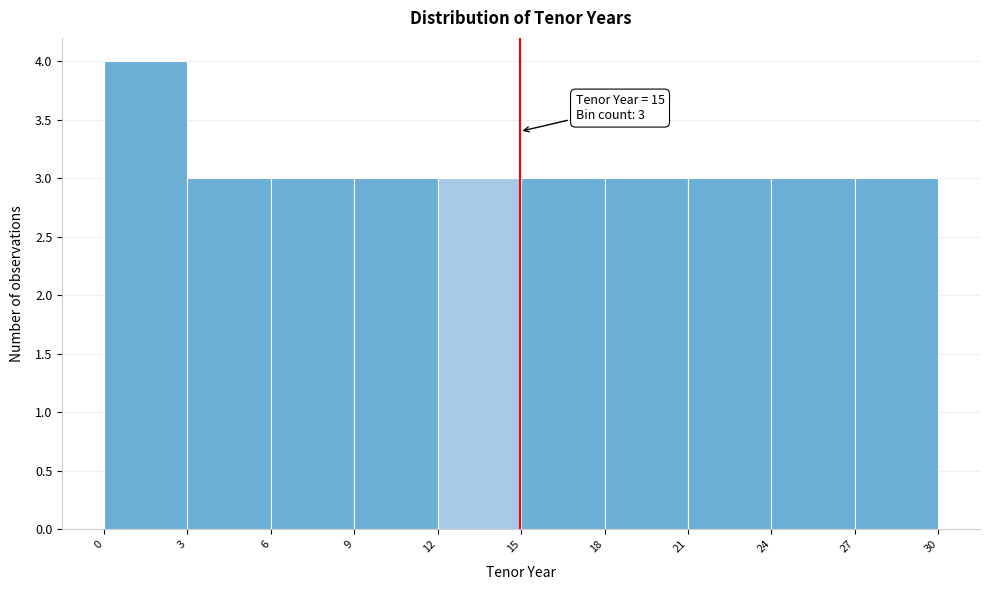

Over which range of the x-axis is the bar tallest?

0 to 3